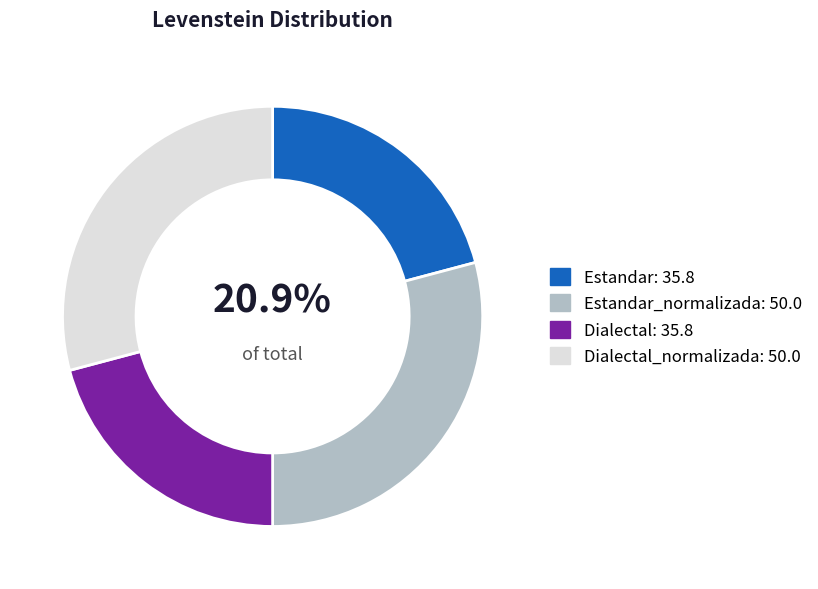

Is there any slice that represents more than half of the pie?

No